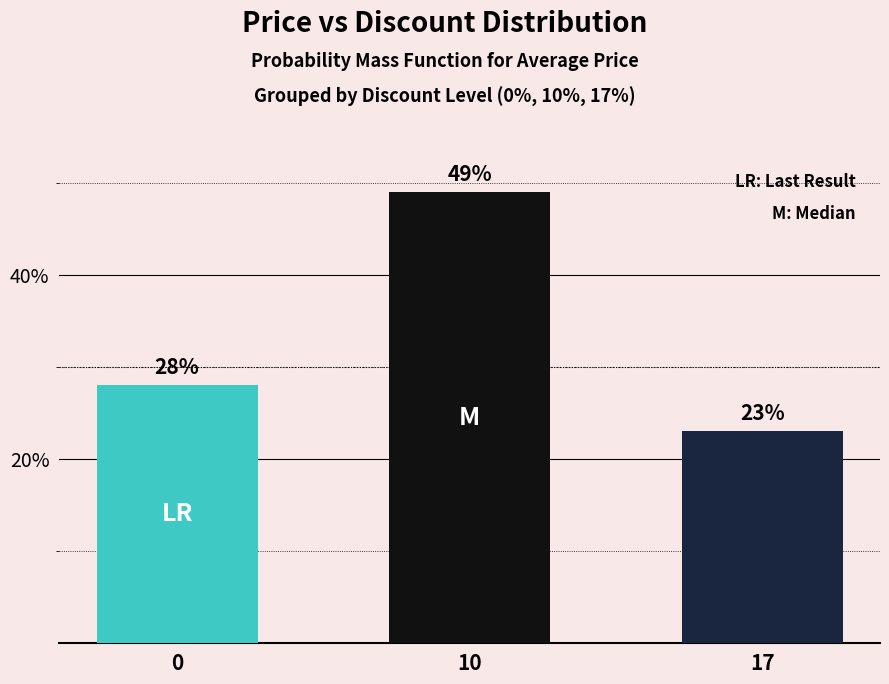

How many data points are less than 28?

1